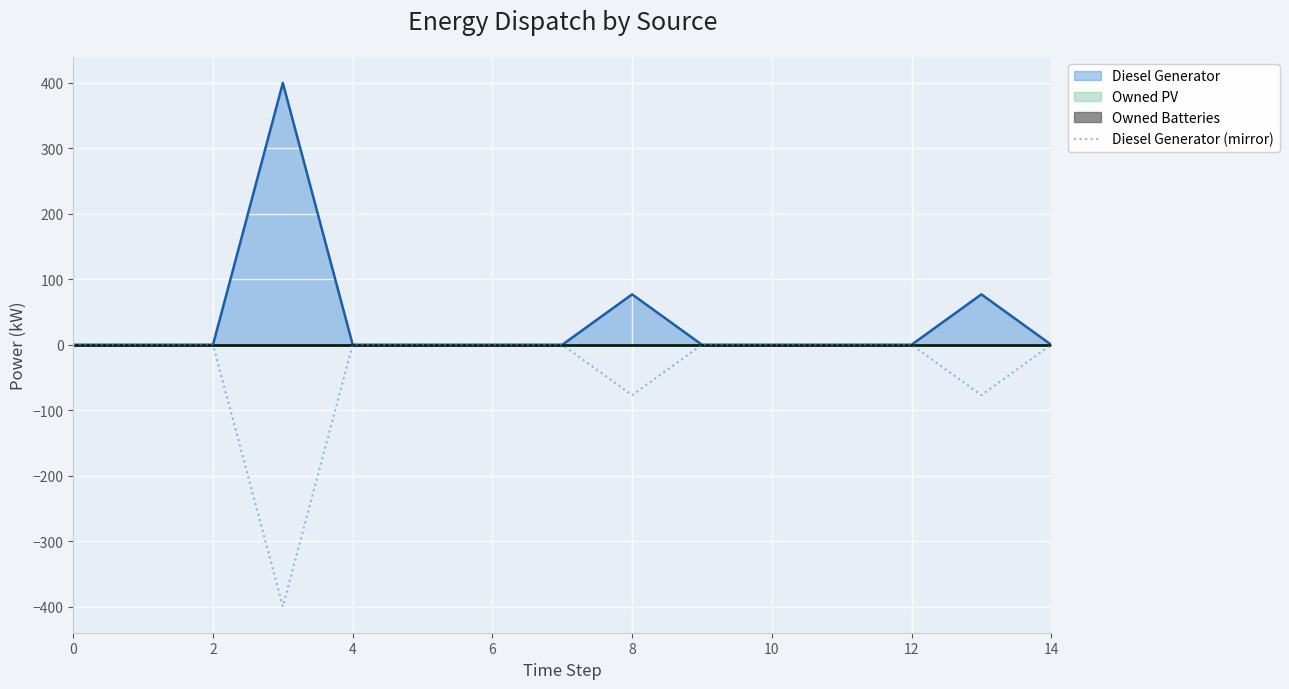

How many values are below zero?

3